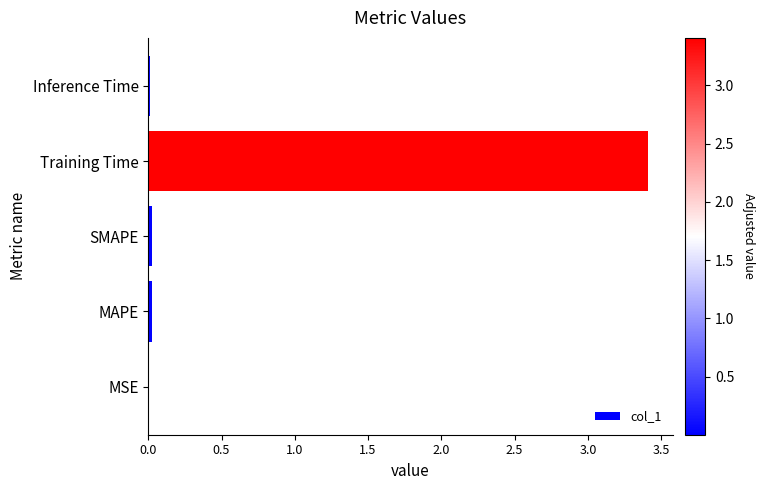

The value at Training Time is 5.7. True or false?

False